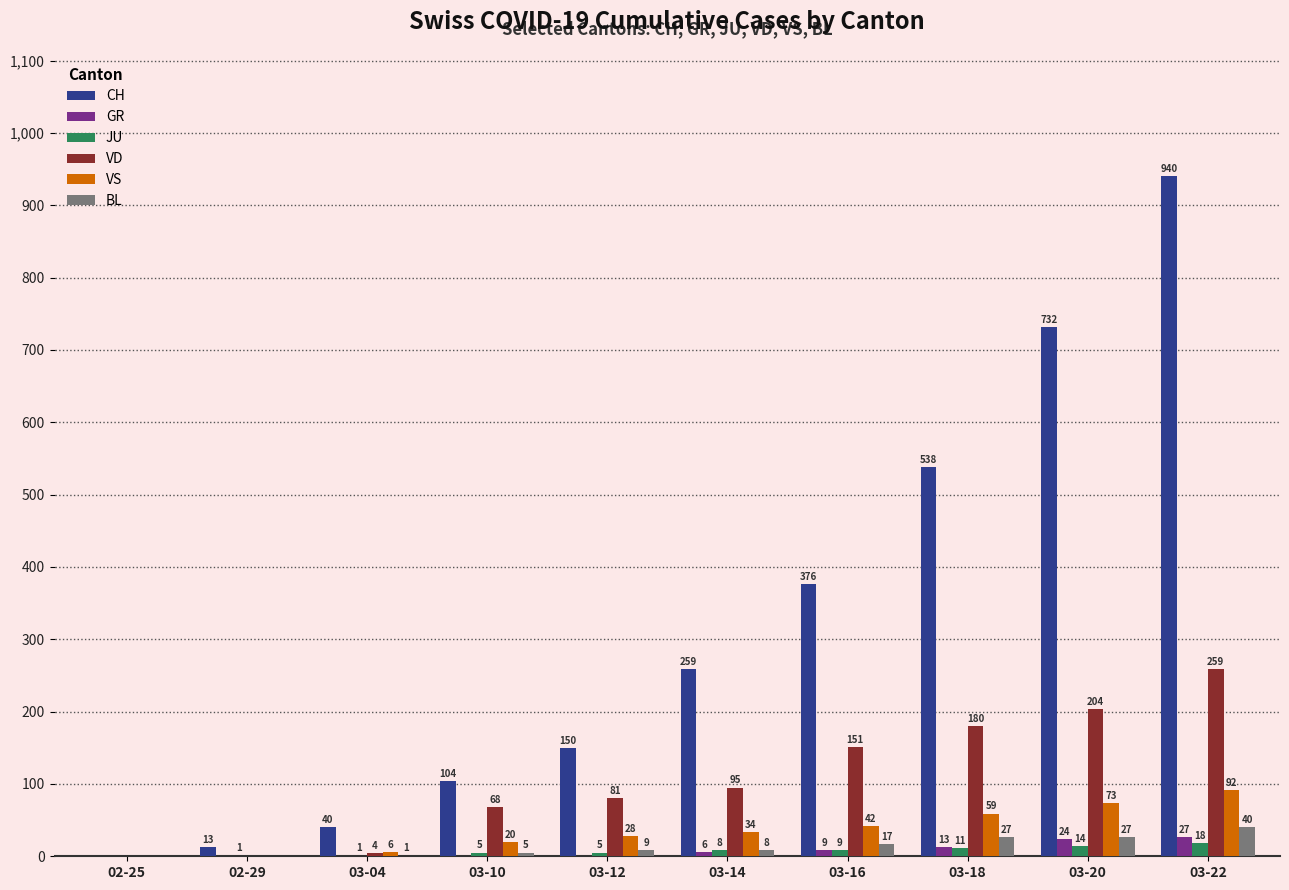

At which label does GR reach its peak?

03-22